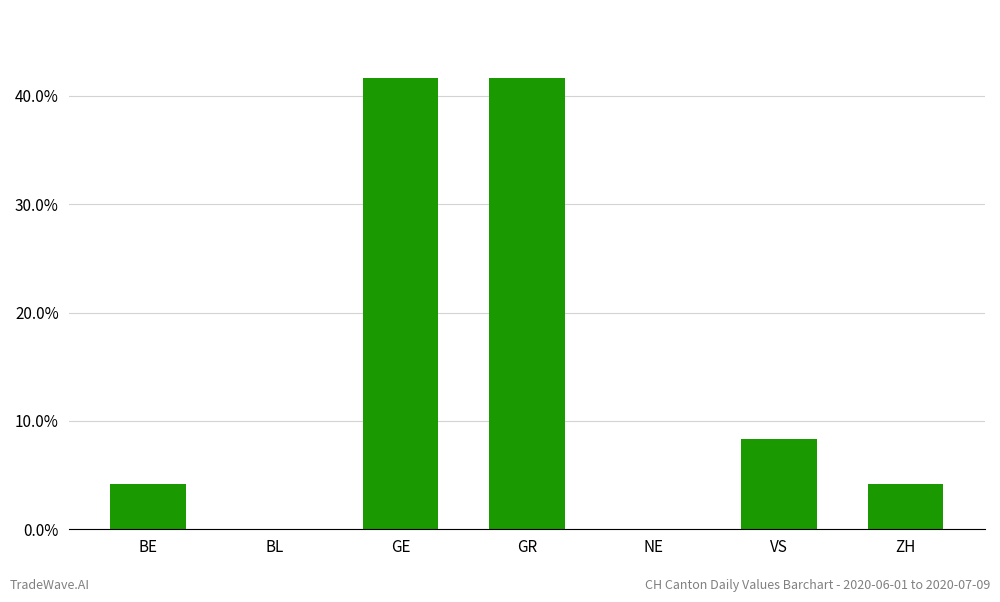

What is the change in value from GE to ZH?

-37.5